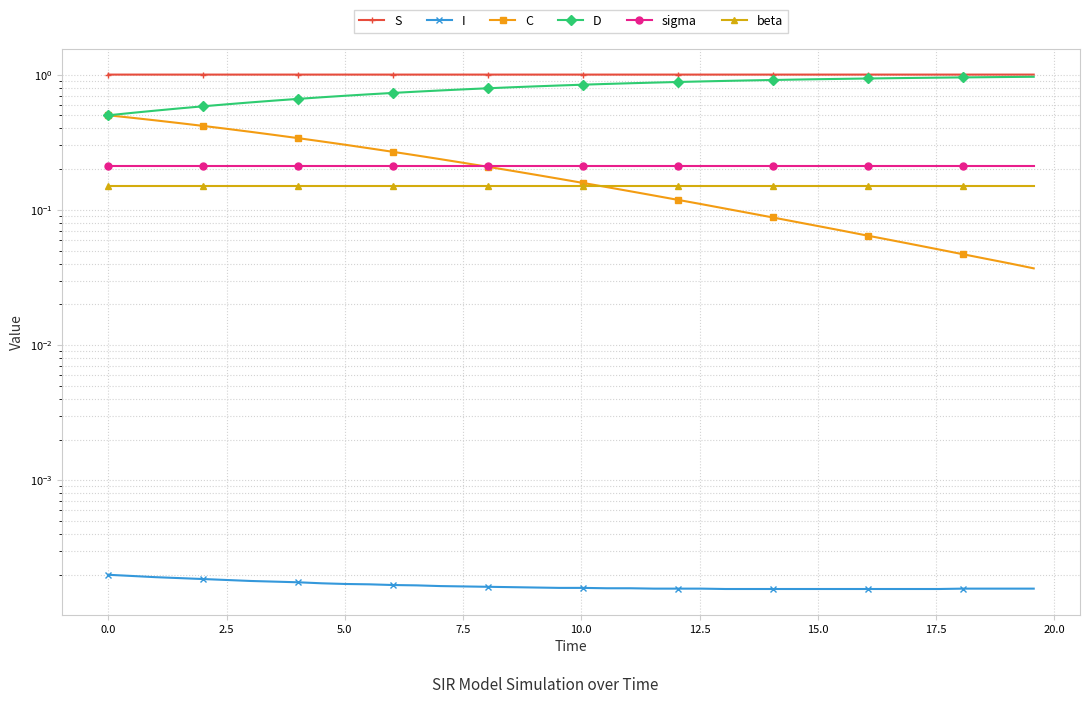

Which series ends up on top after the final intersection of C and sigma?

sigma